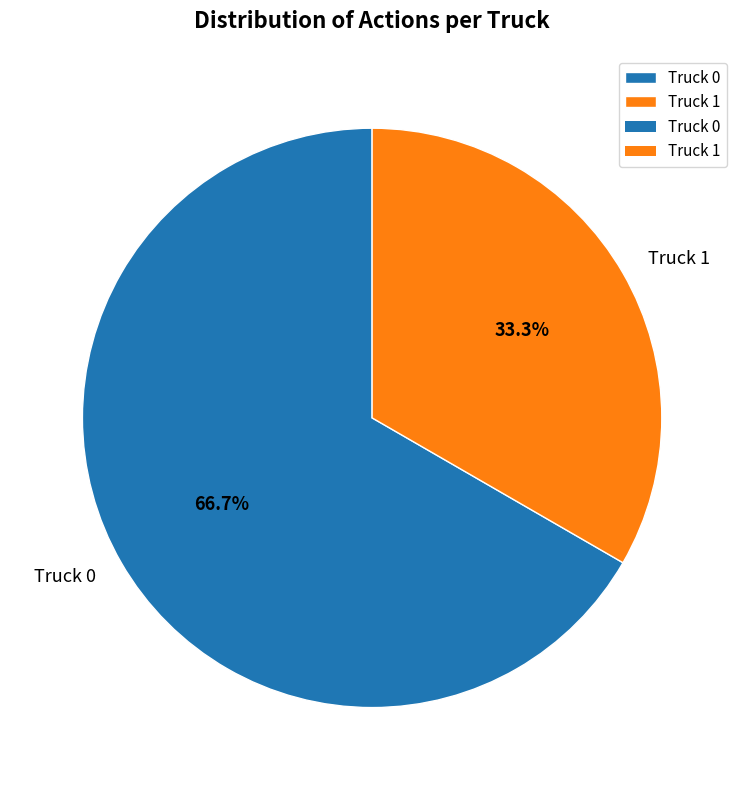

Between Truck 1 and Truck 0, which is larger?

Truck 0